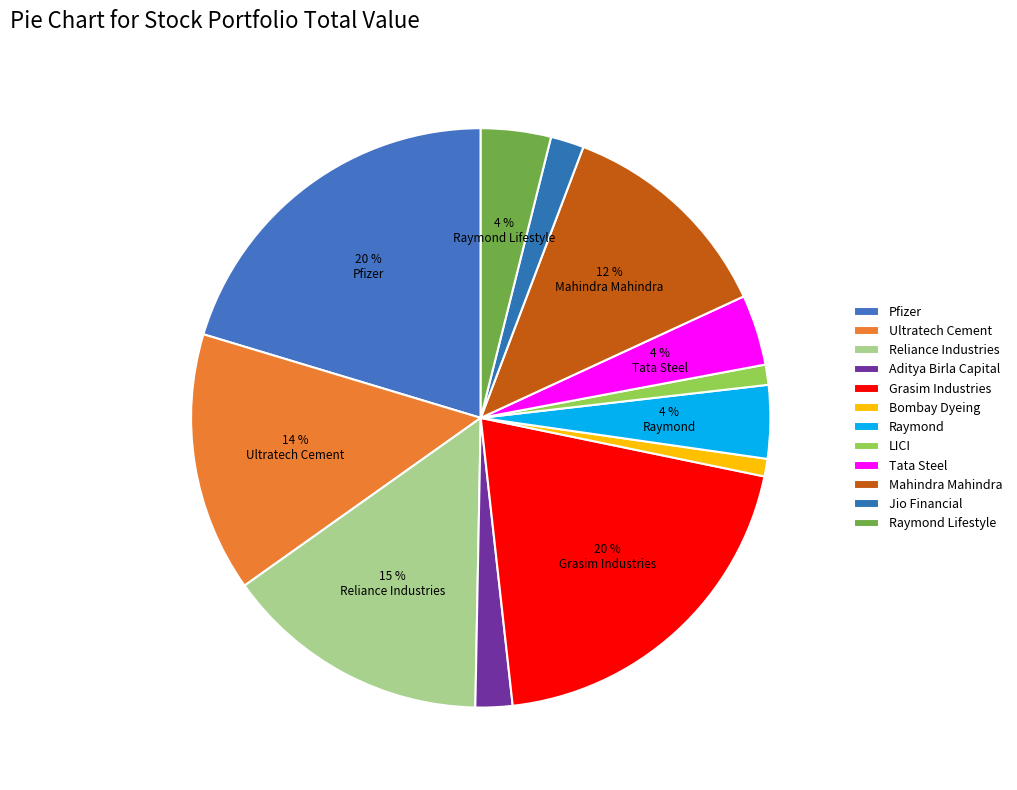

Does Bombay Dyeing represent more than half of the total?

No